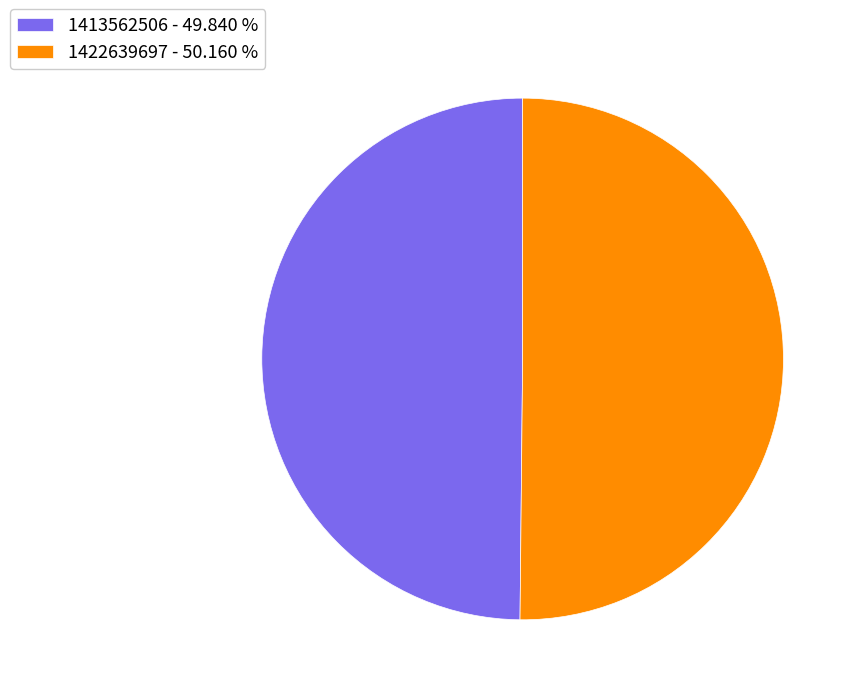

Combined, do 1413562506 - 49.840 % and 1422639697 - 50.160 % account for over 50%?

Yes